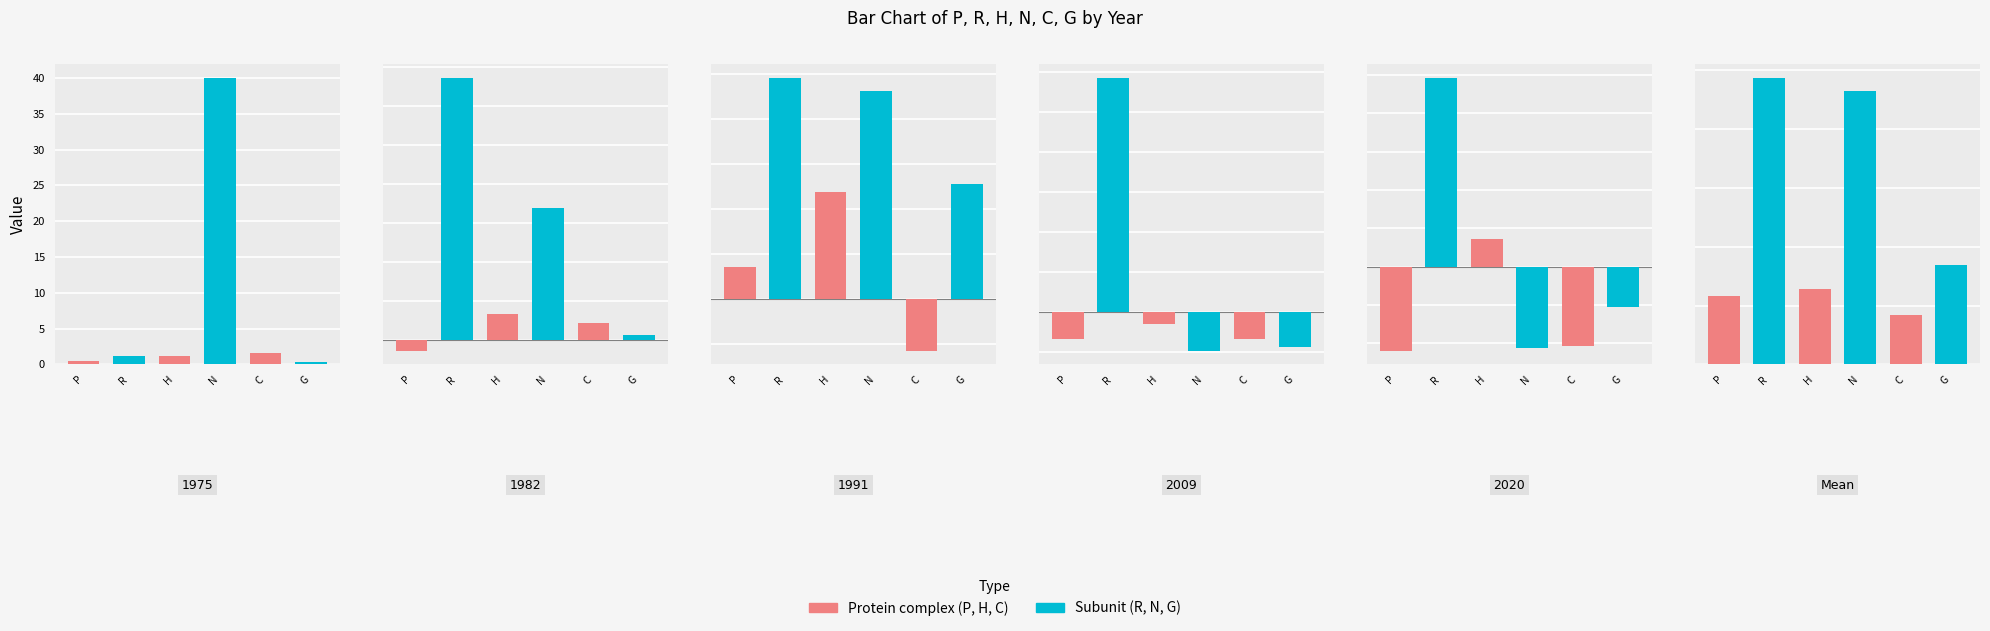

What is the average value of the R series?

9.5